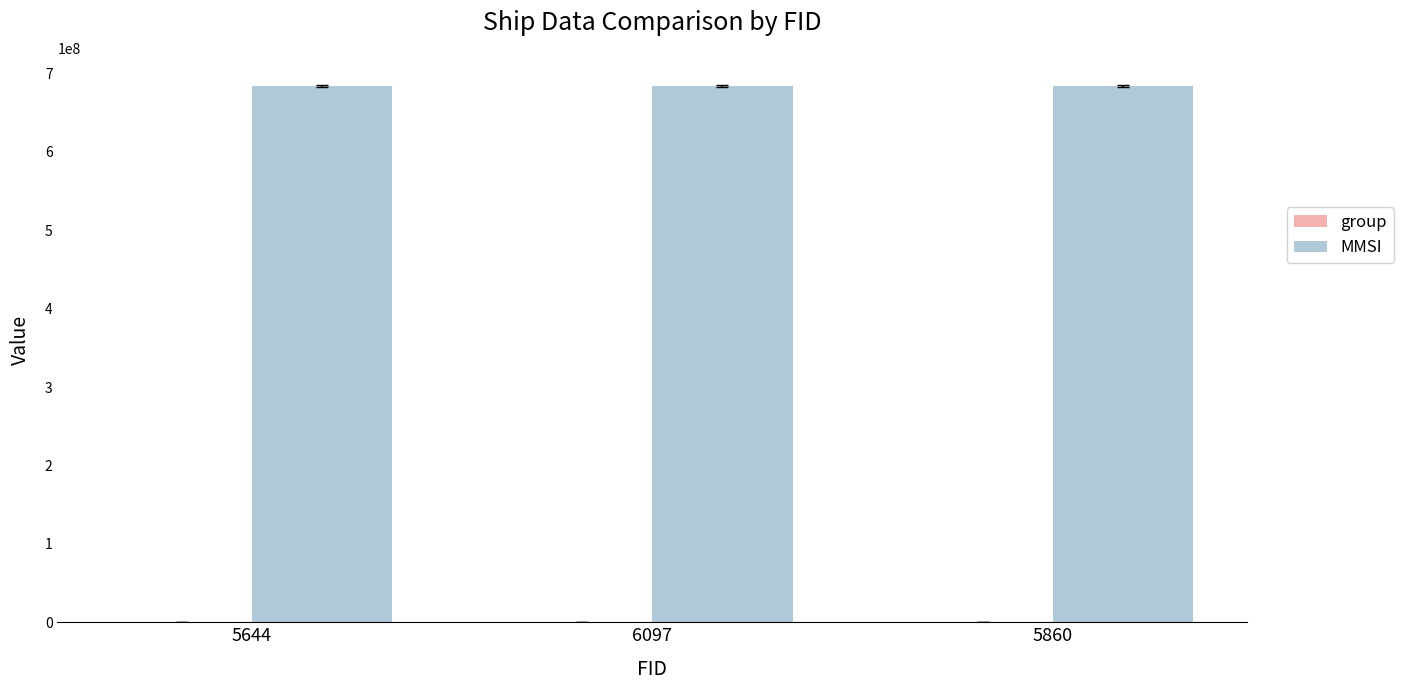

What is the maximum value for MMSI?

684508456